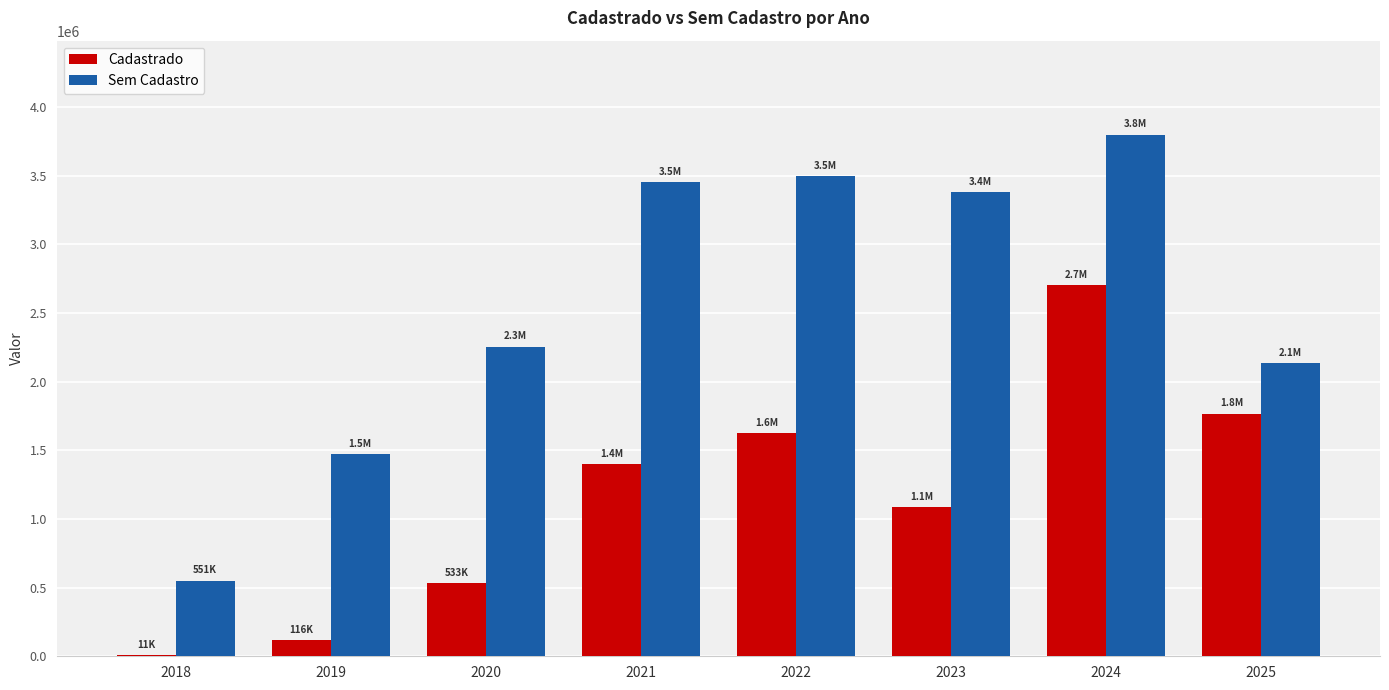

What is the difference between the Sem Cadastro values at 2023 and 2024?

417770.4